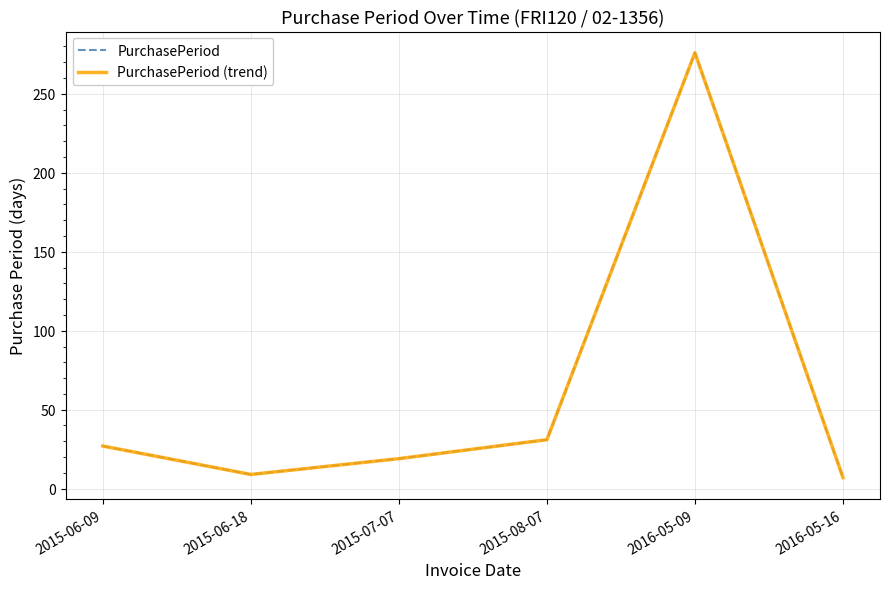

At which category is the sum across all series the highest?

2016-05-09